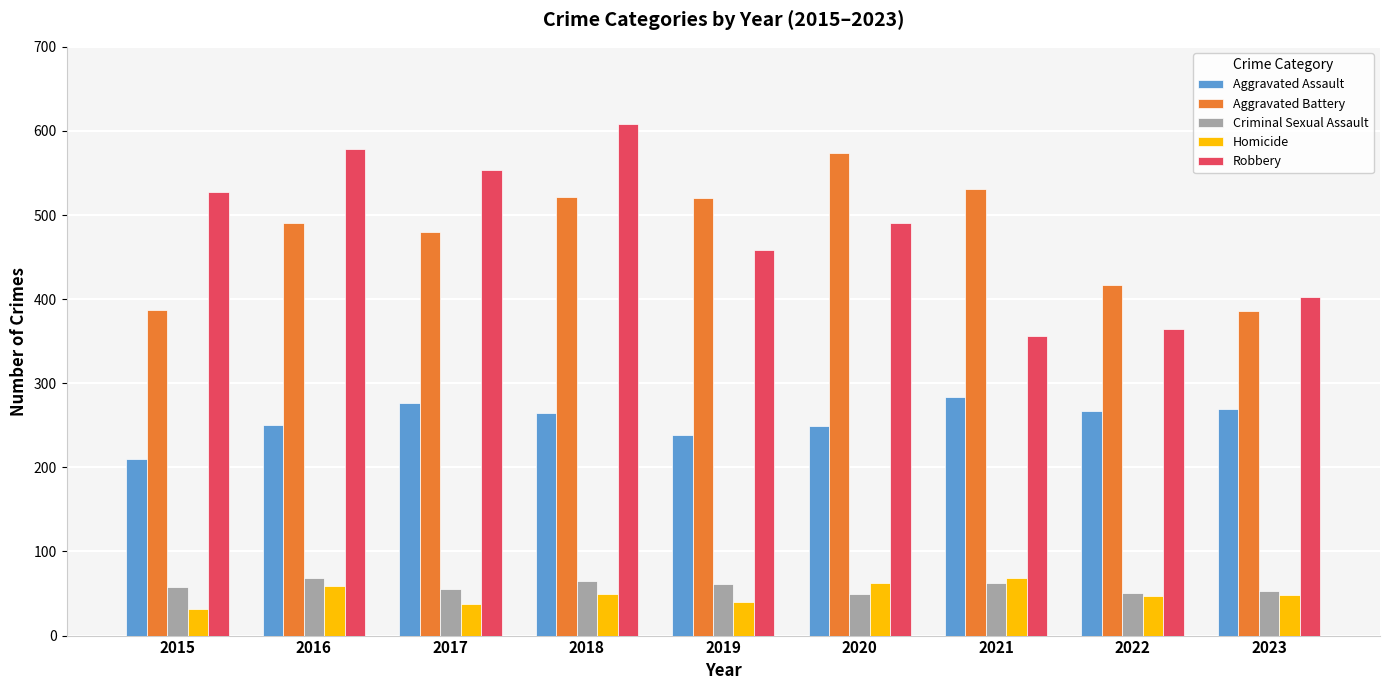

Which series has the largest range (max minus min)?

Robbery